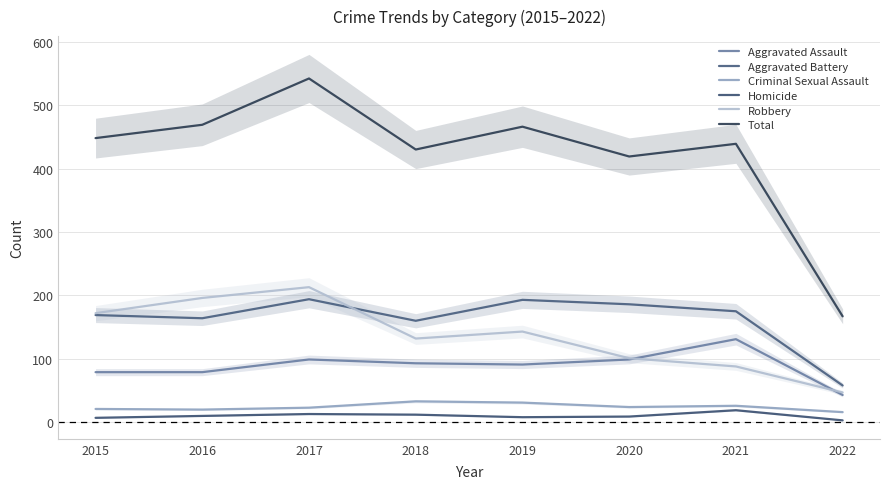

What are all the series names shown in the legend?

Aggravated Assault, Aggravated Battery, Criminal Sexual Assault, Homicide, Robbery, Total